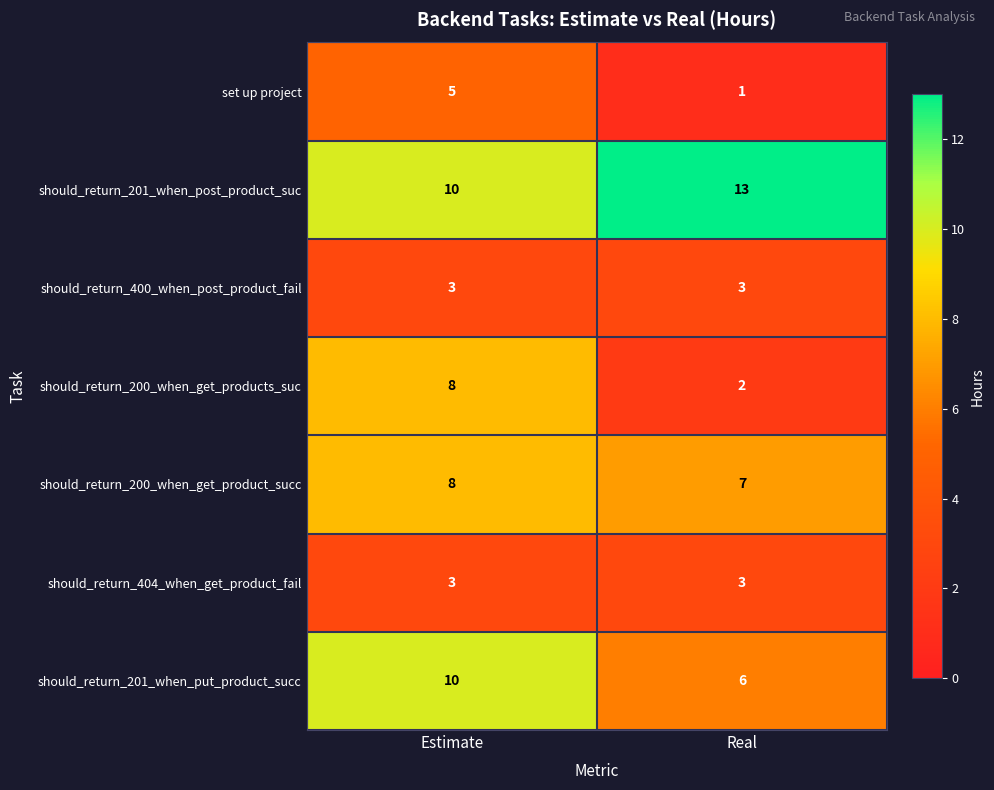

True or false: set up project has a value of 1 at Real.

True